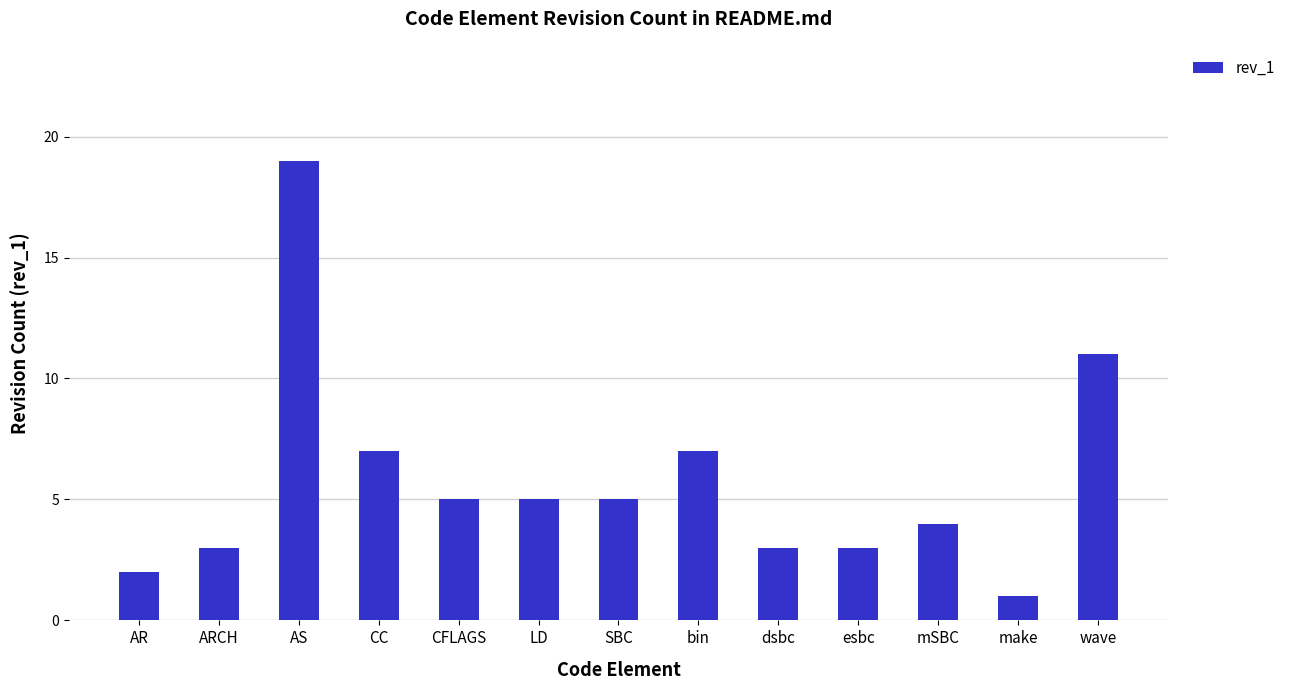

What position from the right is esbc?

4